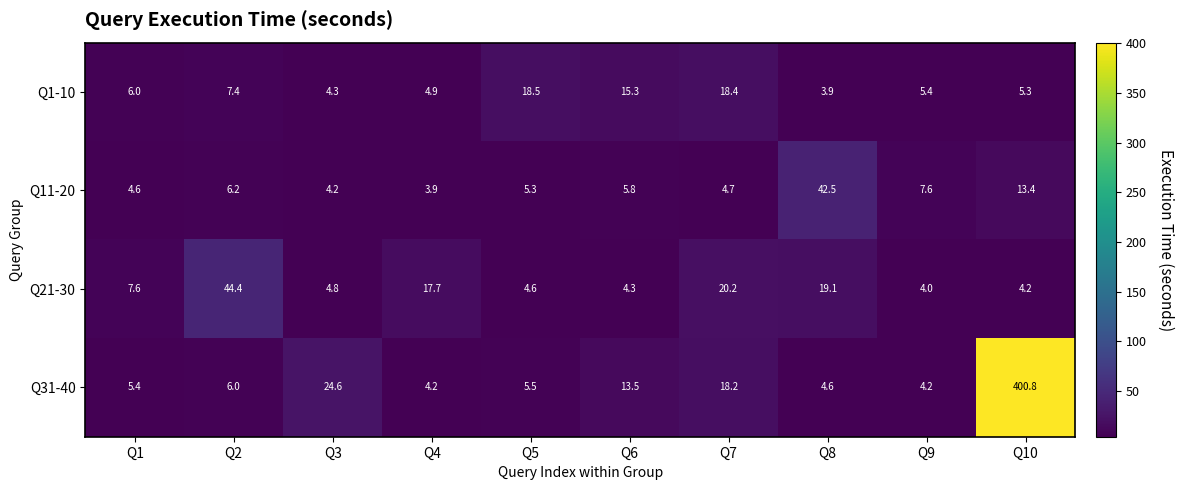

What is the average value of the Q21-30 series?

13.1